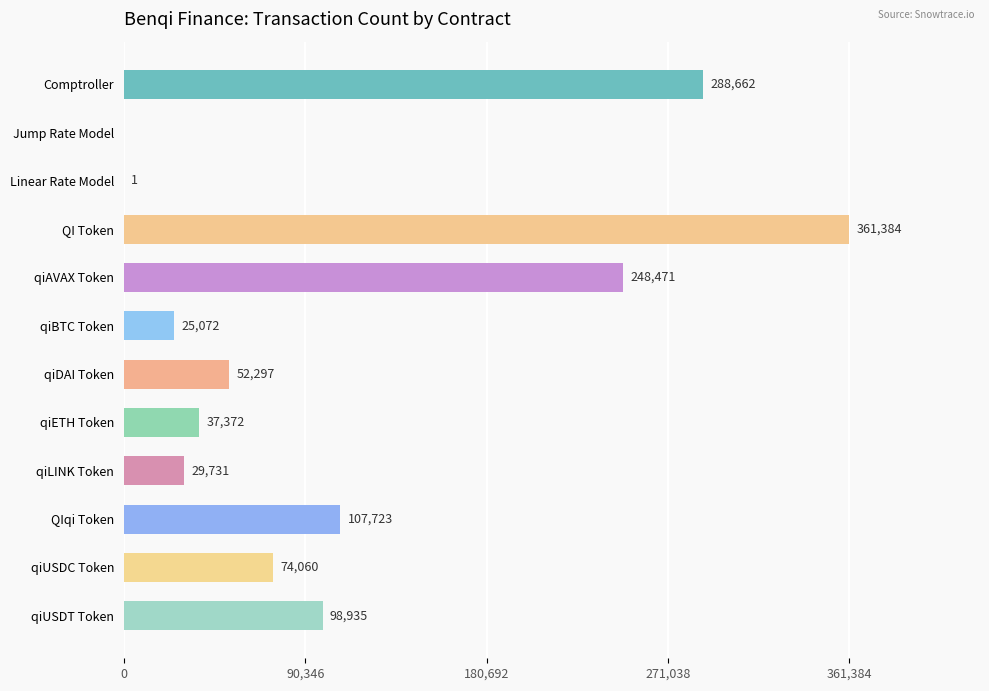

Count the number of data series in this chart.

1